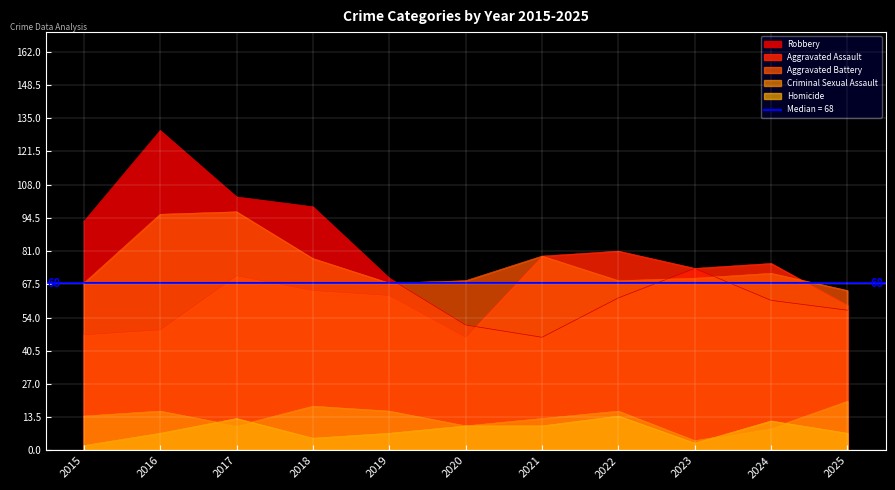

What are all the series names shown in the legend?

Aggravated Assault, Aggravated Battery, Criminal Sexual Assault, Homicide, Robbery